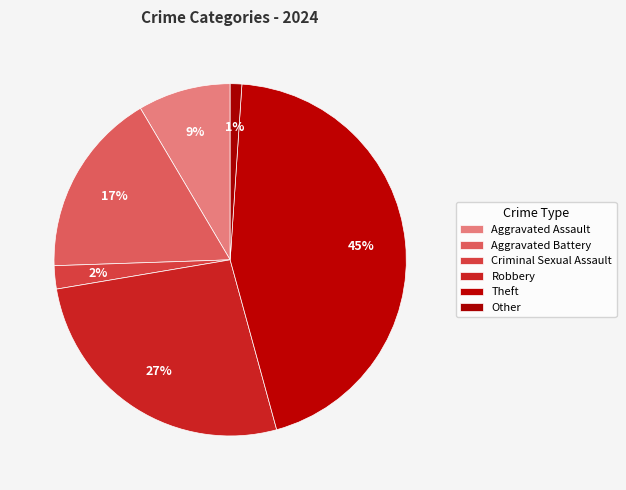

Count the number of slices in the pie.

6